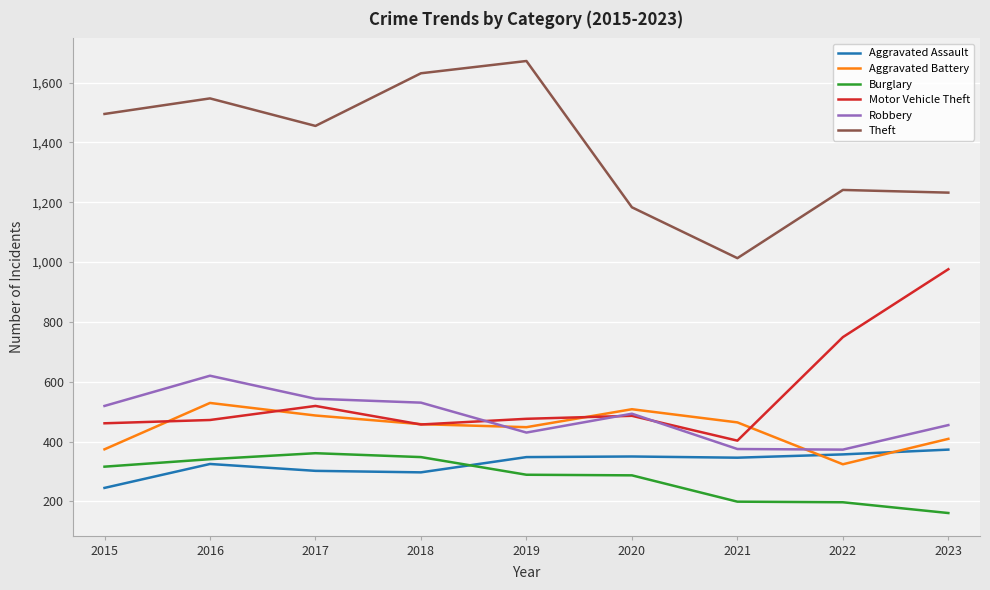

True or false: Robbery and Motor Vehicle Theft intersect in this chart.

True